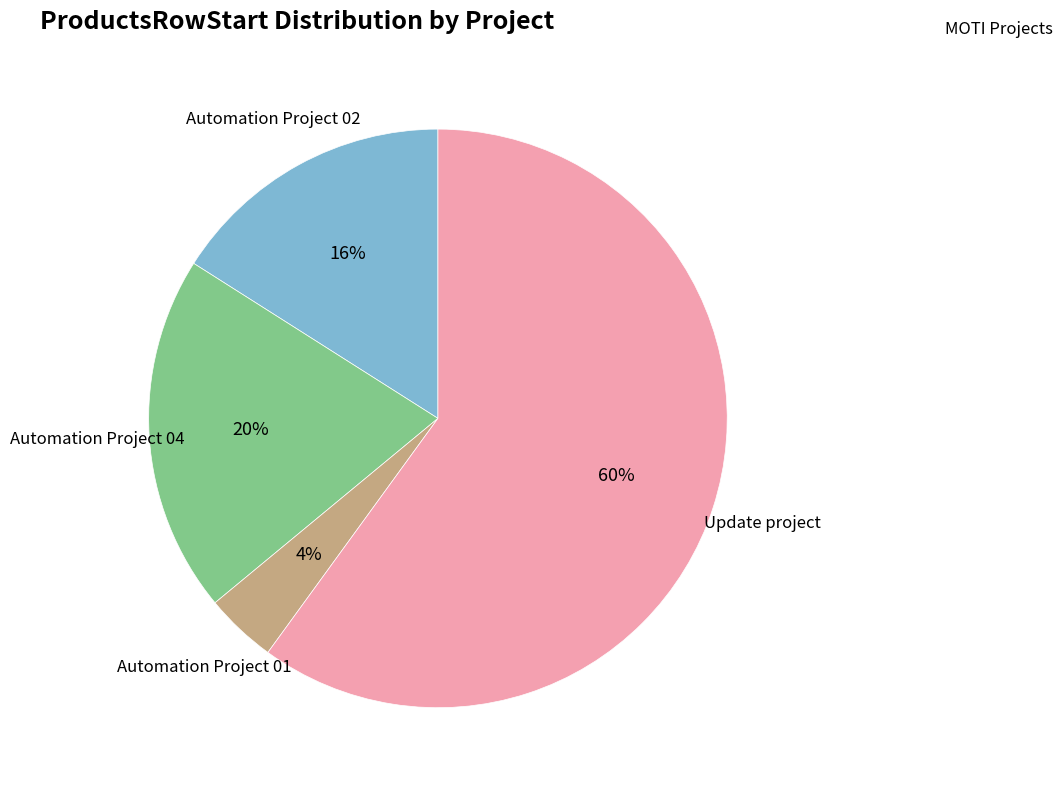

To the nearest percent, what portion does Automation Project 01 represent?

4%